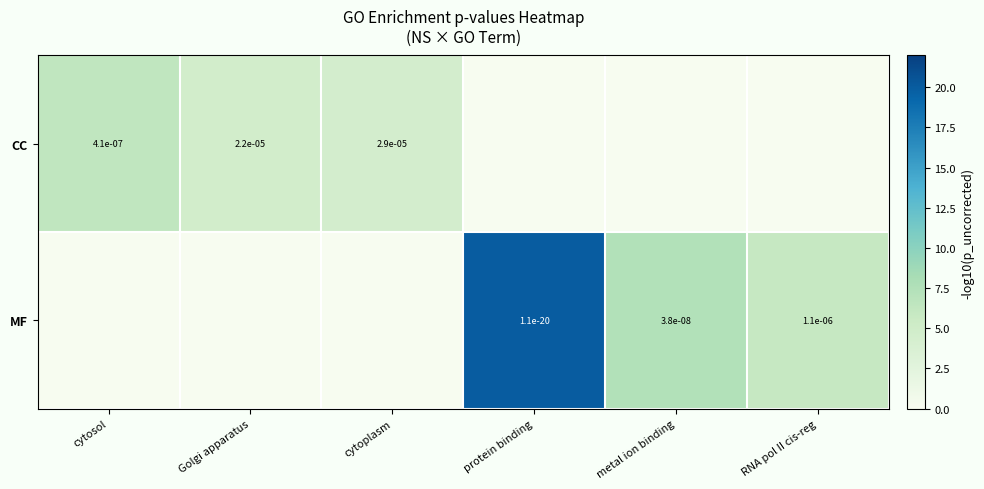

Is it true that MF equals 0.0 at protein binding?

True